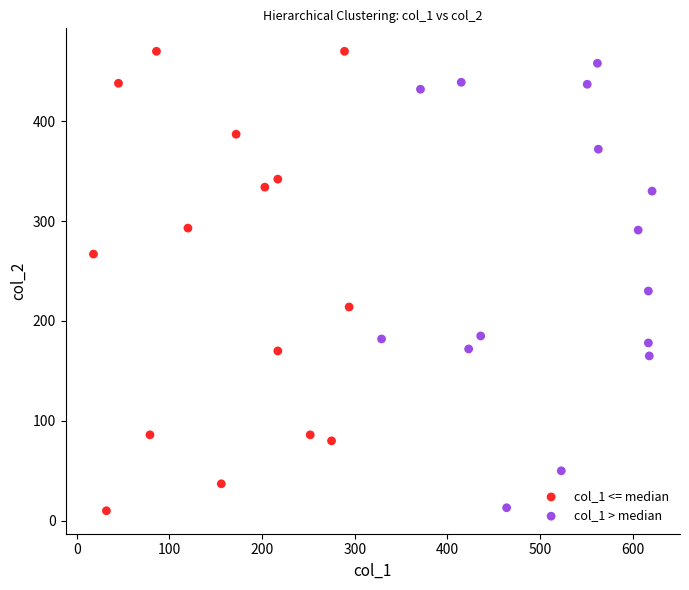

Which series has the widest spread of Y values?

col_1 <= median